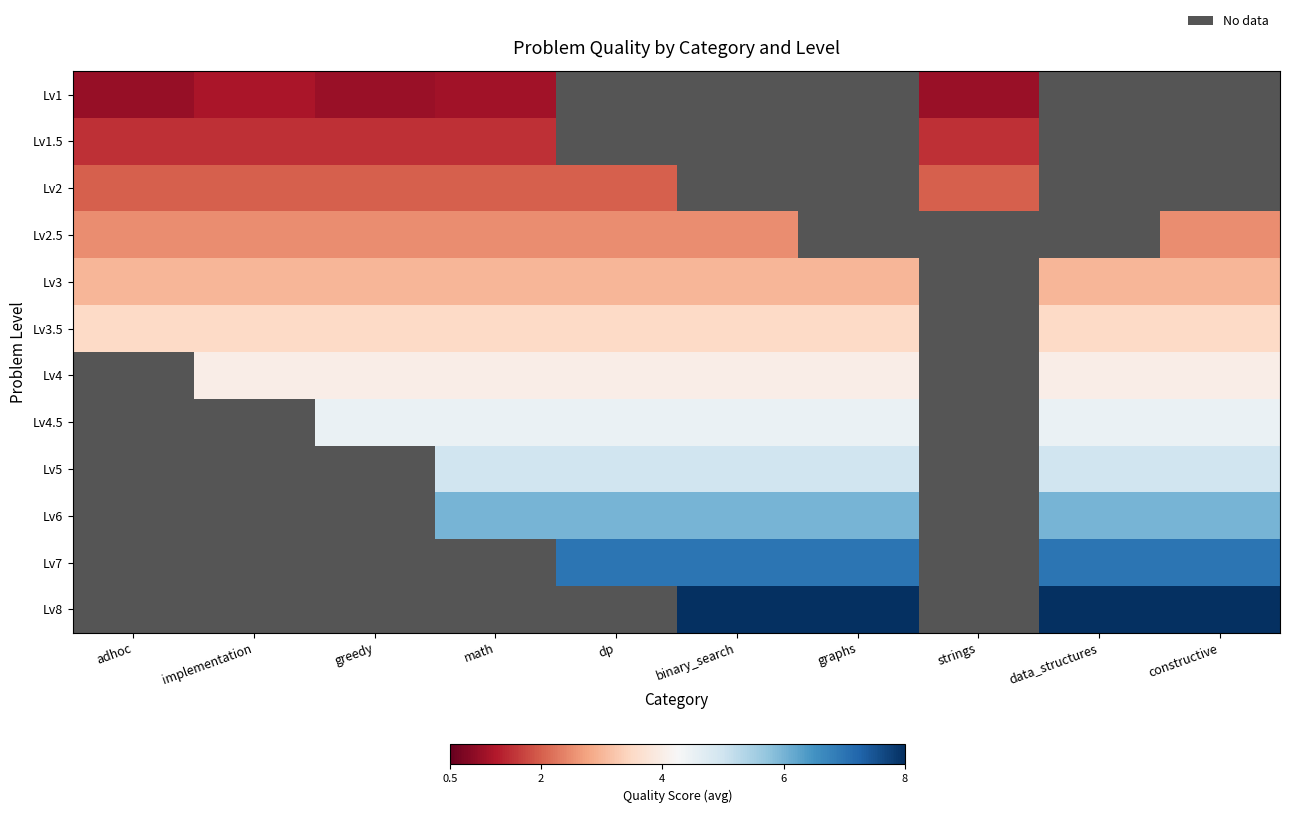

True or false: Lv3 has a value of 1.2 at dp.

False